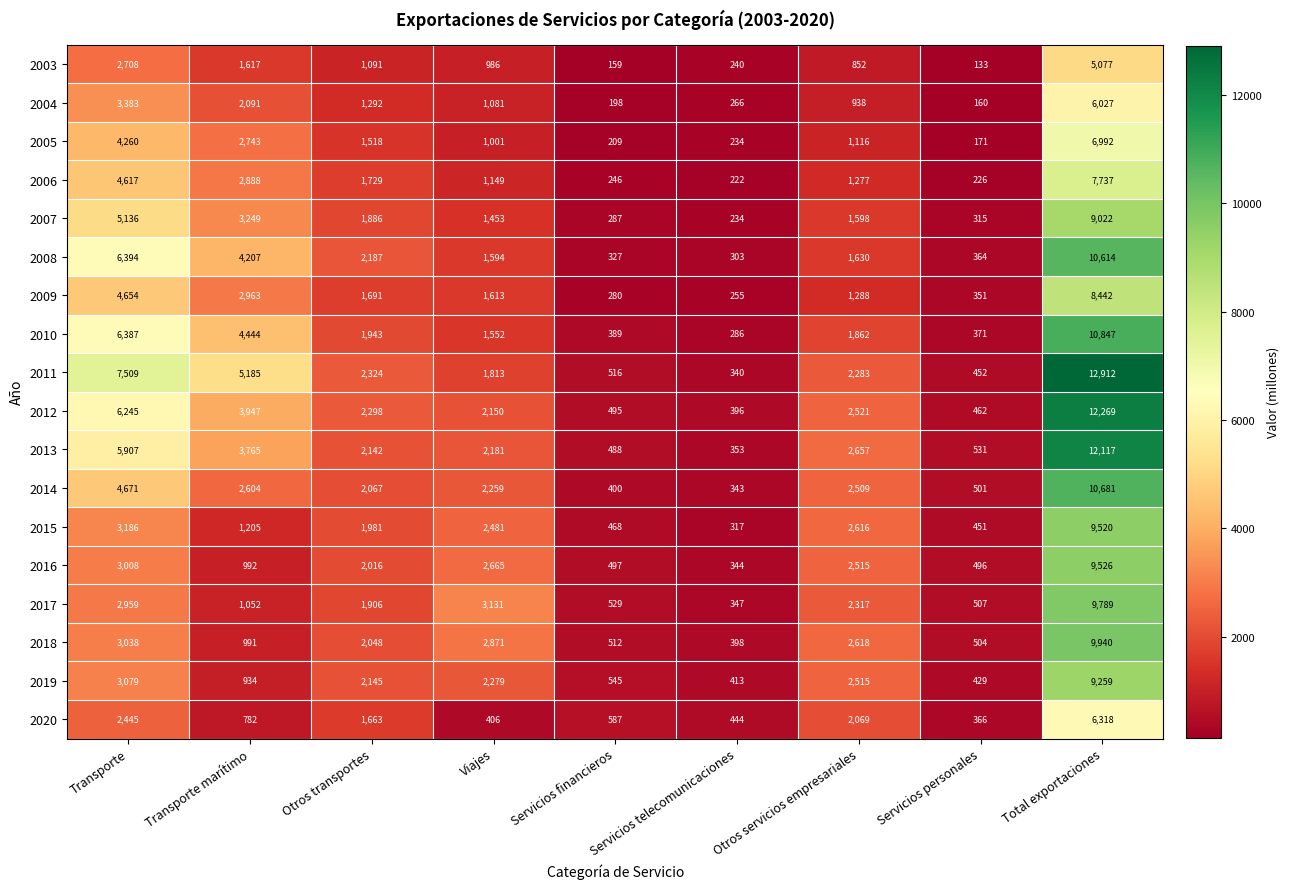

What is the average value of the 2012 series?

3420